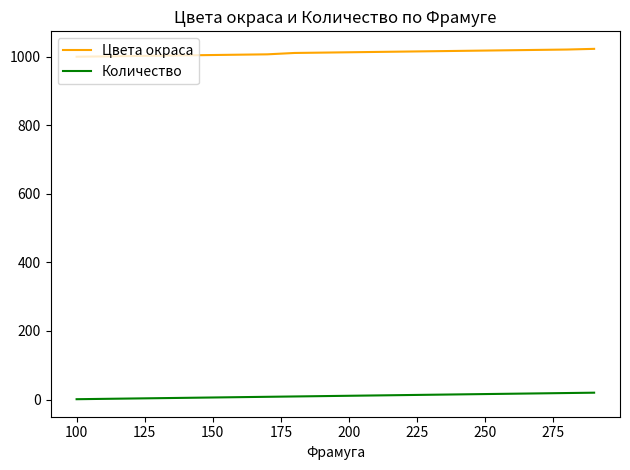

True or false: Количество and Цвета окраса intersect in this chart.

False